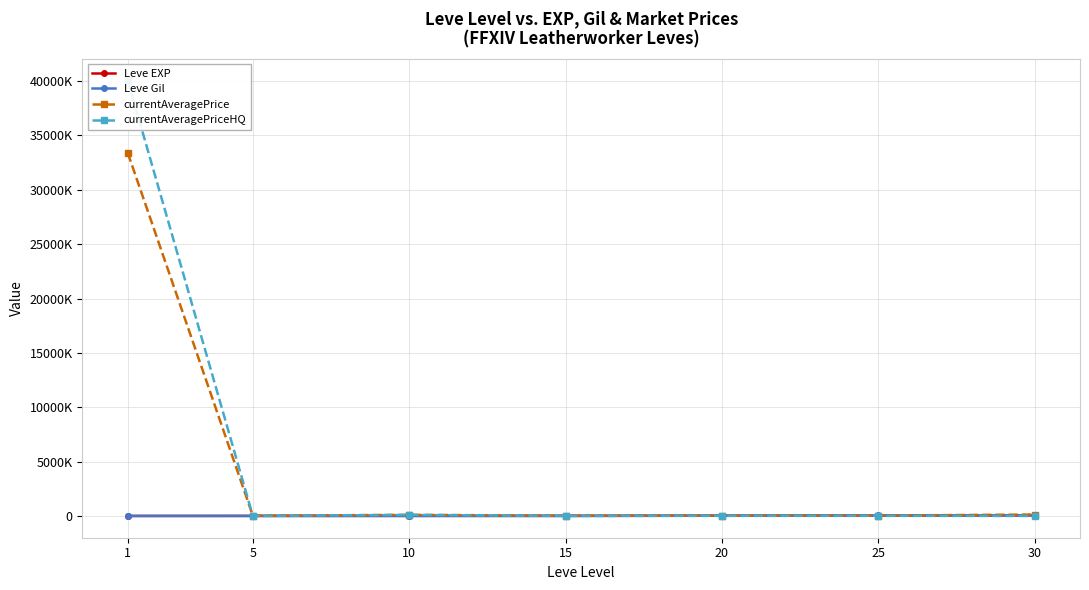

In Leve Gil, how many points are lower than both neighbors (excluding endpoints)?

1